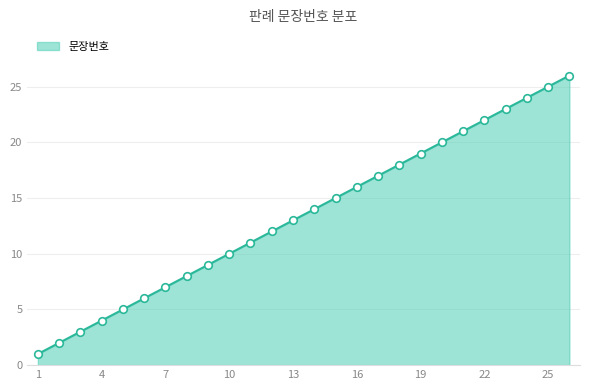

What is the difference between the maximum and minimum values?

25